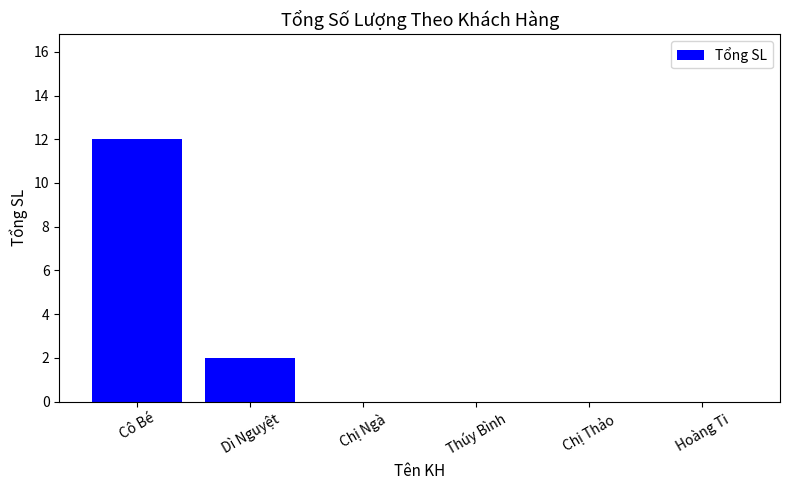

What is the maximum value shown in the chart?

12